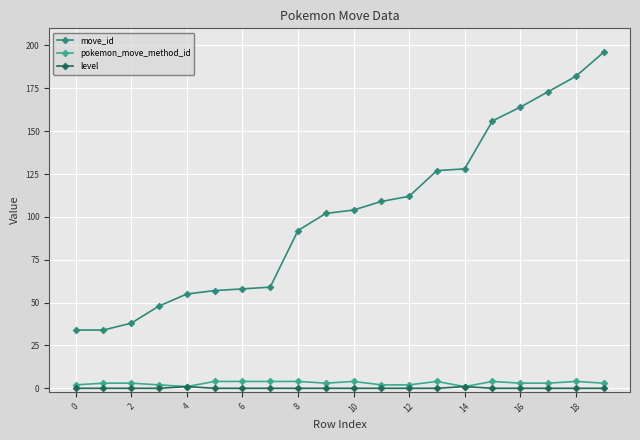

True or false: move_id and pokemon_move_method_id cross at least once.

False